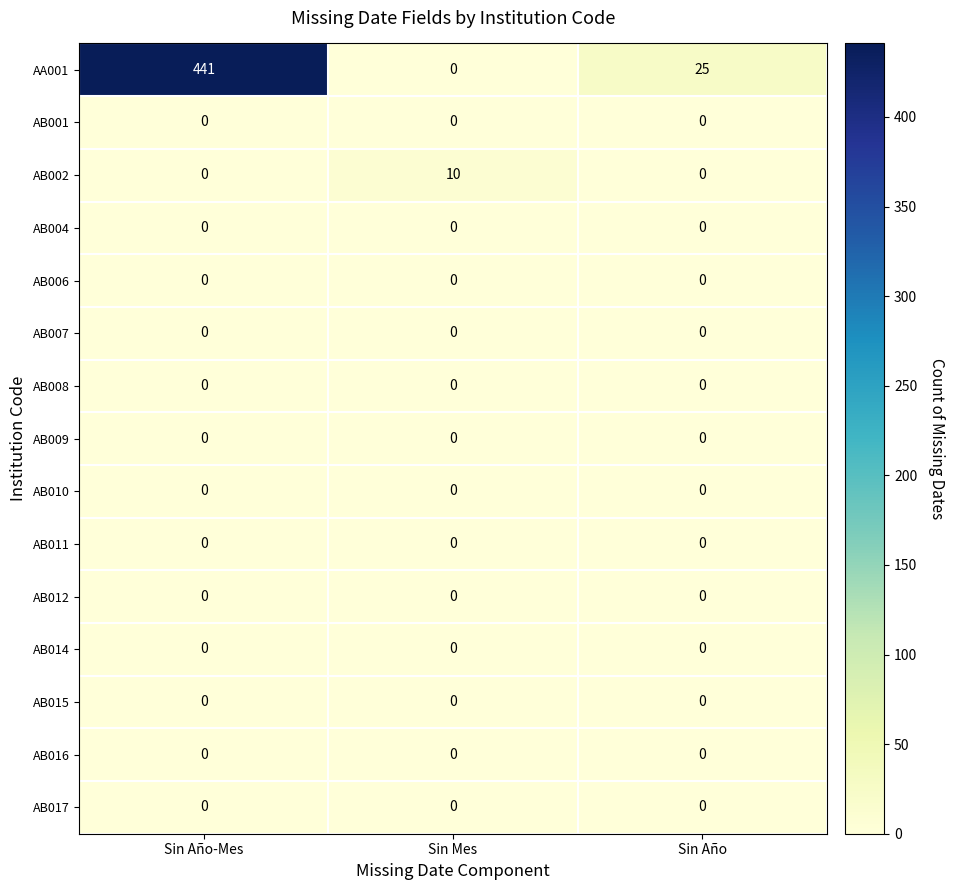

What is the average value of the AA001 series?

155